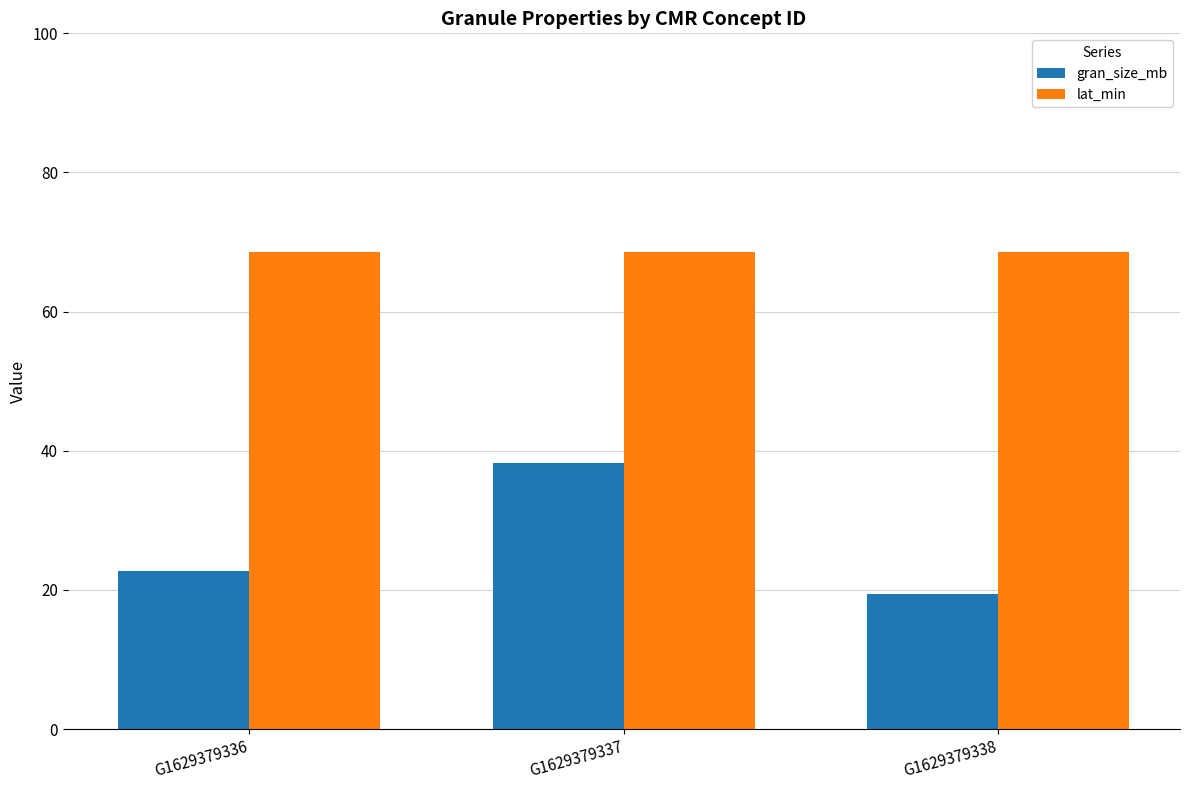

What is the difference between the maximum and second lowest values in the gran_size_mb series?

15.6